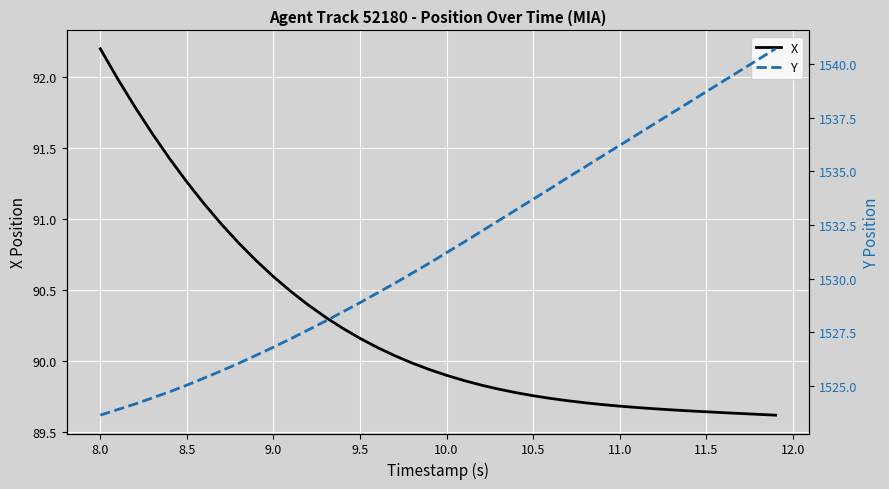

Rank the series by their maximum value, from lowest to highest.

X, Y